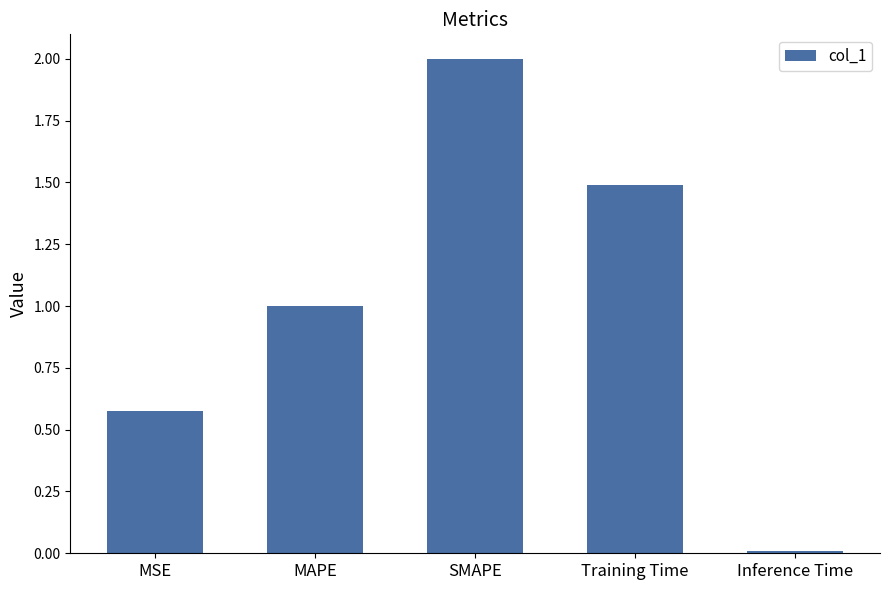

The value at MSE is 0.1. True or false?

False